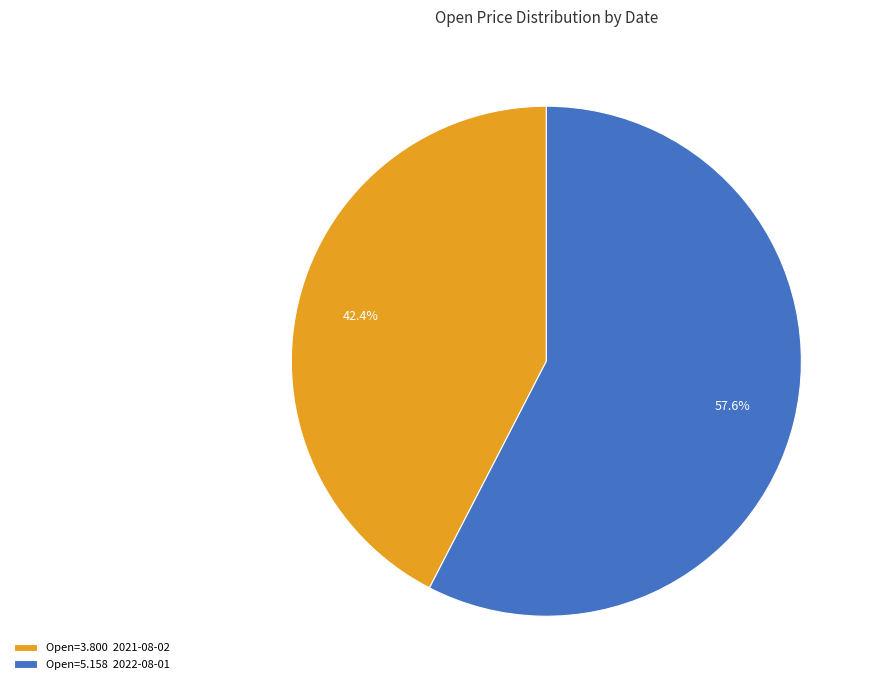

Does Open=5.158 2022-08-01 account for over 50% of the chart?

Yes